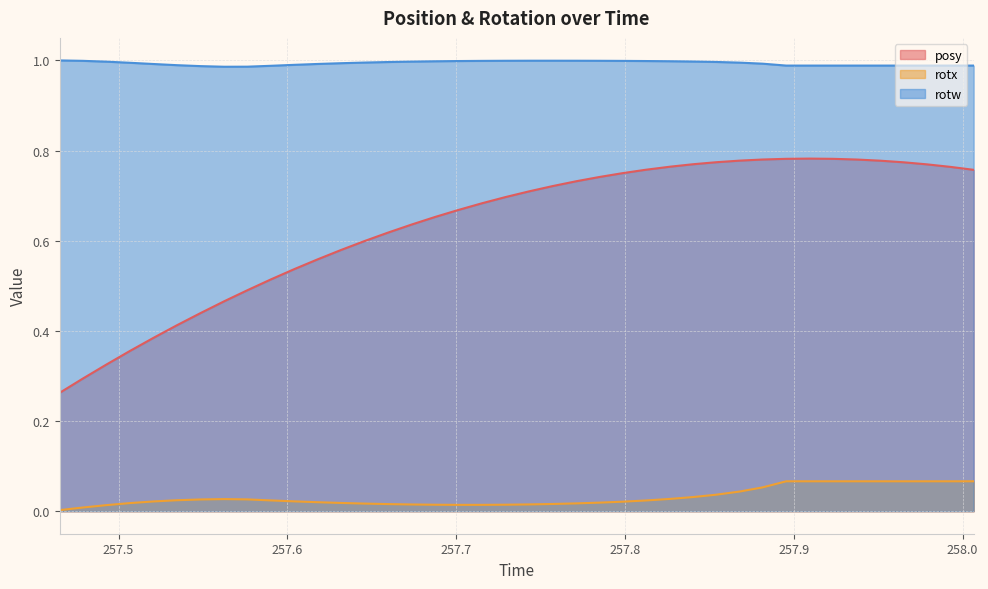

Which series changed the most between 257.5486 and 257.9513?

posy